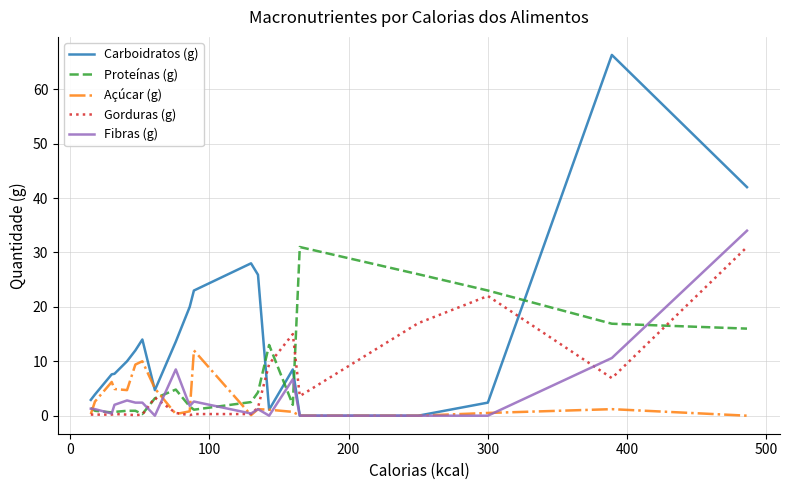

Which series has the largest total across all categories?

Carboidratos (g)